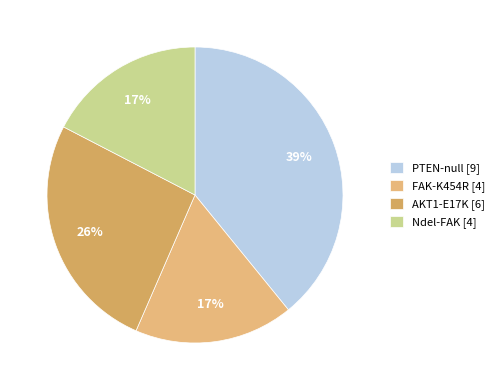

Is there a majority slice in this chart?

No